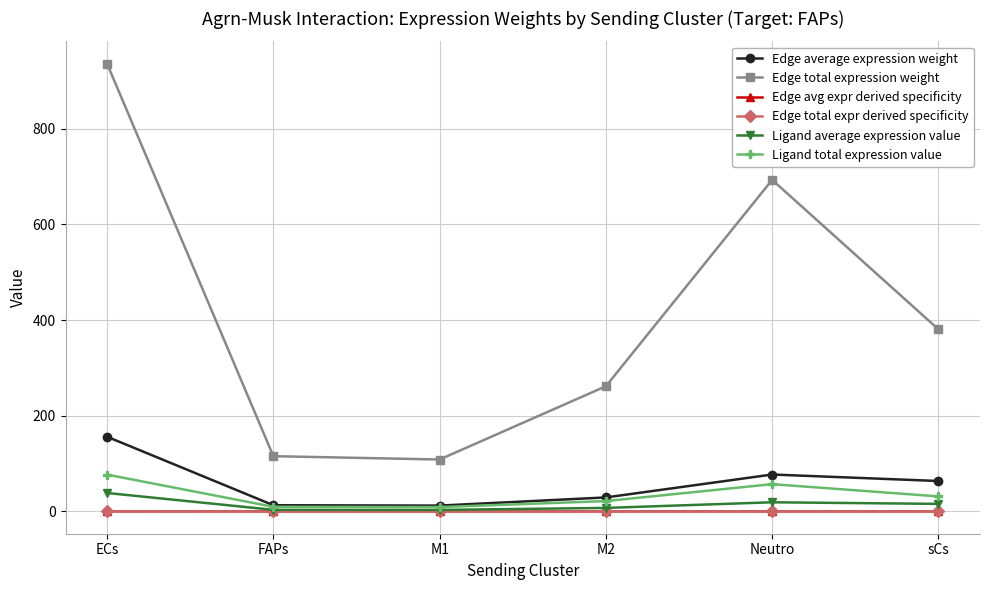

Is this an area chart (filled region under the line)?

No